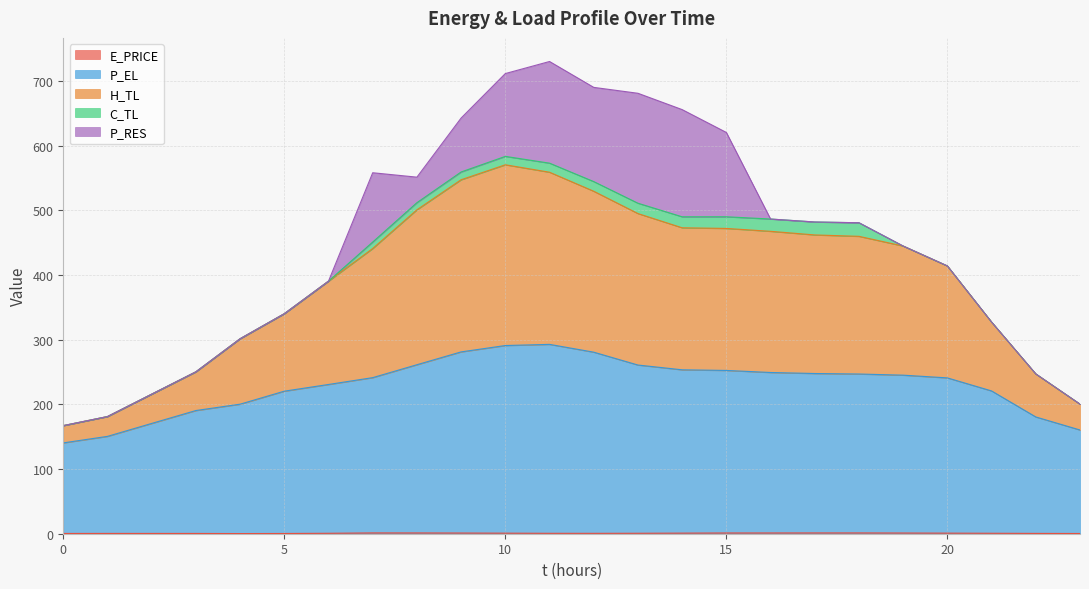

Does the chart display data point markers on the line(s)?

No